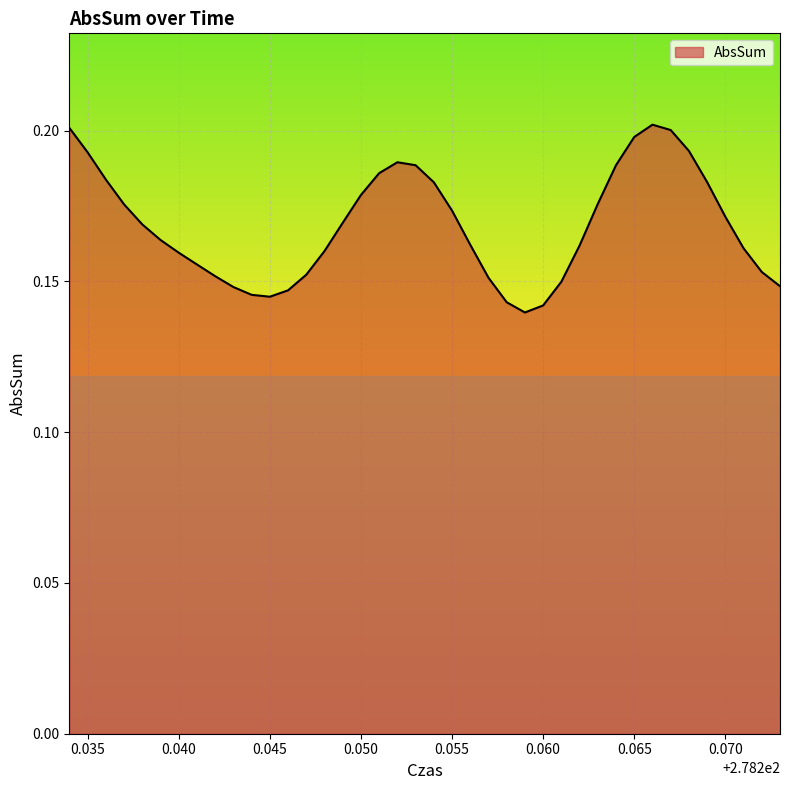

Does the chart have visible grid lines?

Yes